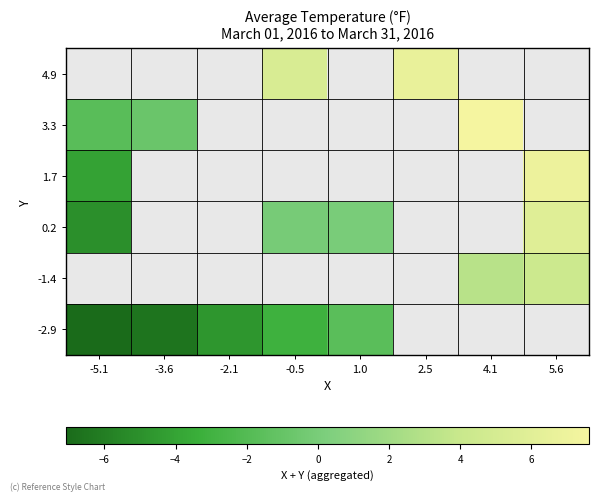

How many values in 3.3 are above zero?

1